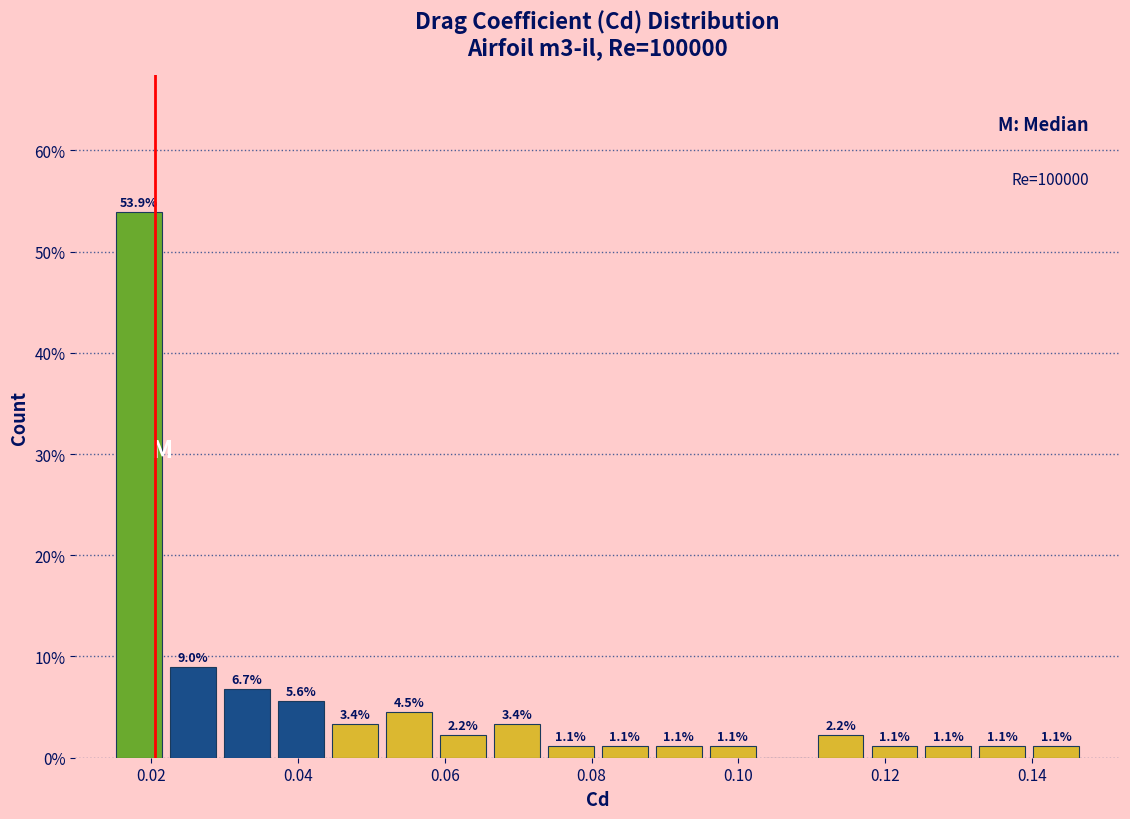

Around what value on the x-axis is the tallest bar? Give the approximate position of its centre, as read against the axis.

0.018